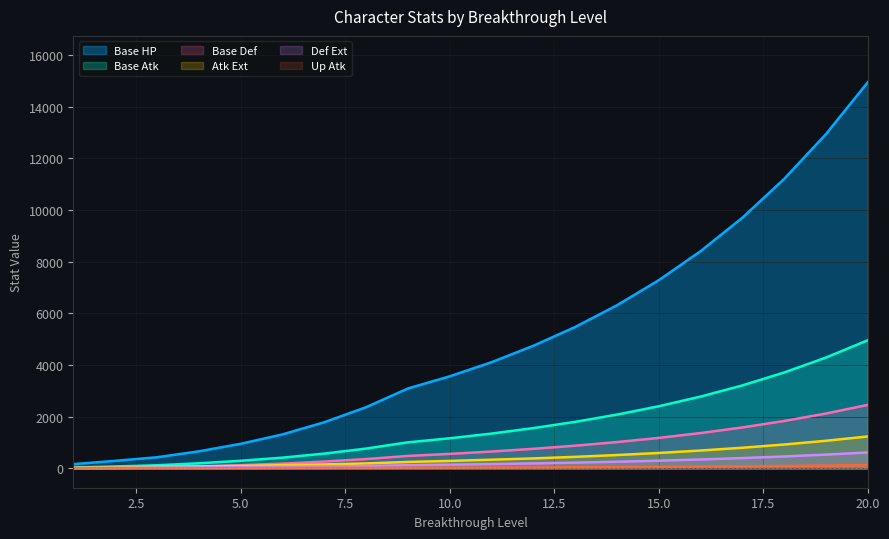

Is it true that Base.HP equals 4632.5 at 16?

False